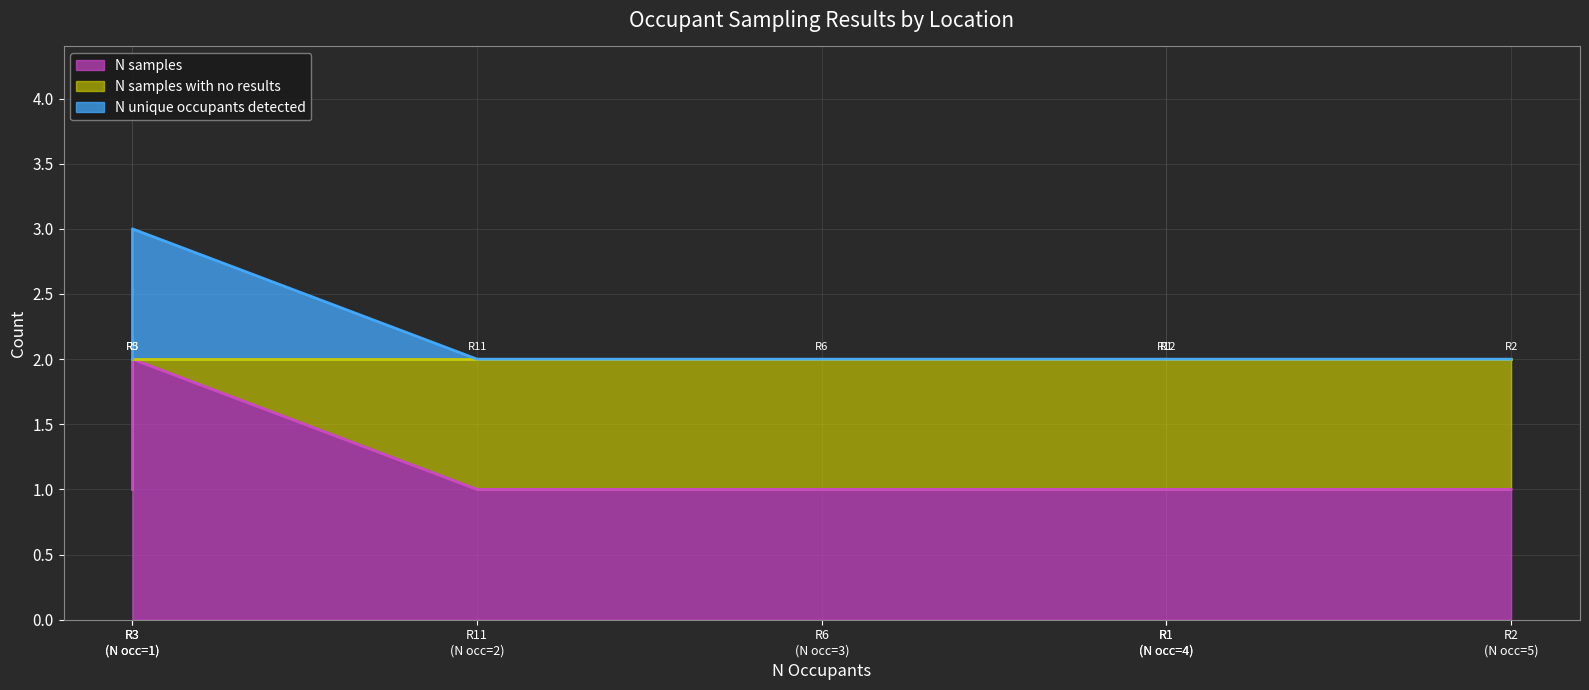

True or false: N samples with no results has a value of 1 at R2.

False